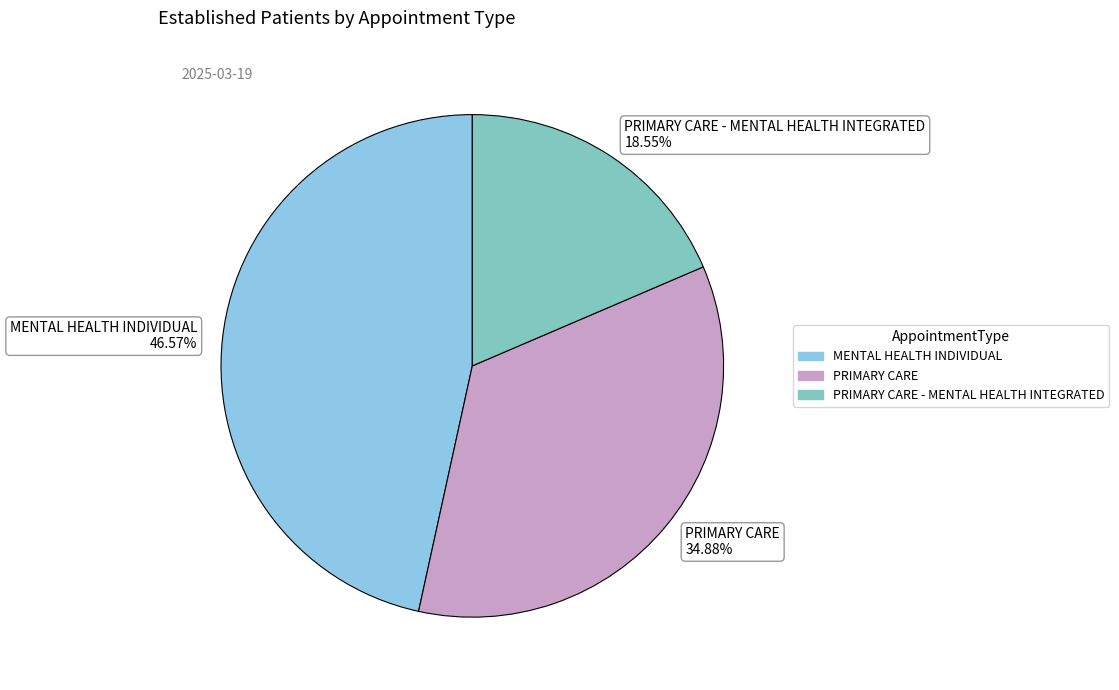

Does PRIMARY CARE - MENTAL HEALTH INTEGRATED account for over 50% of the chart?

No